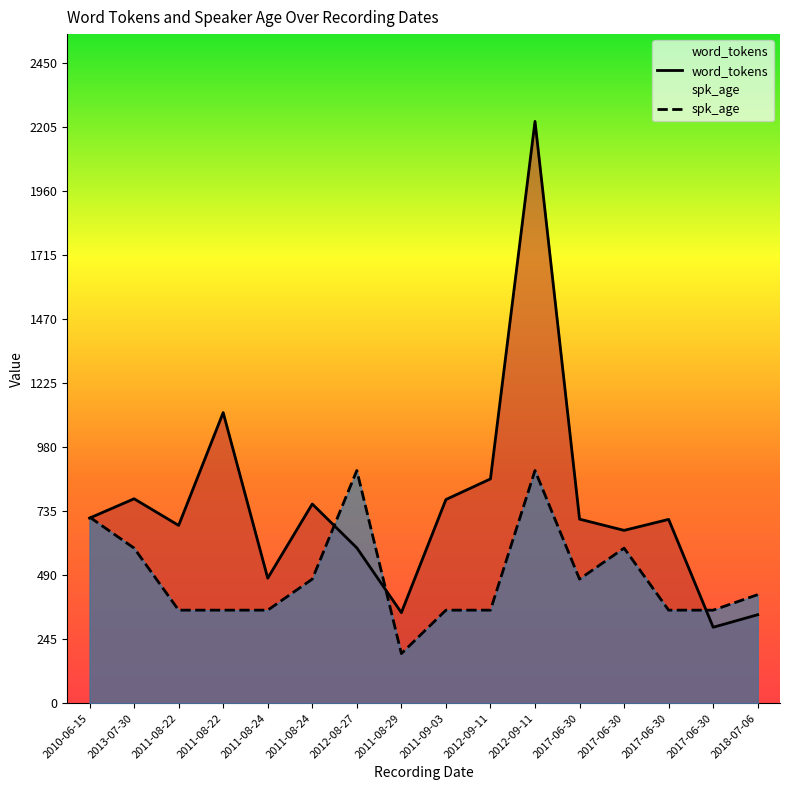

Rank the series by their maximum value, from highest to lowest.

word_tokens, spk_age